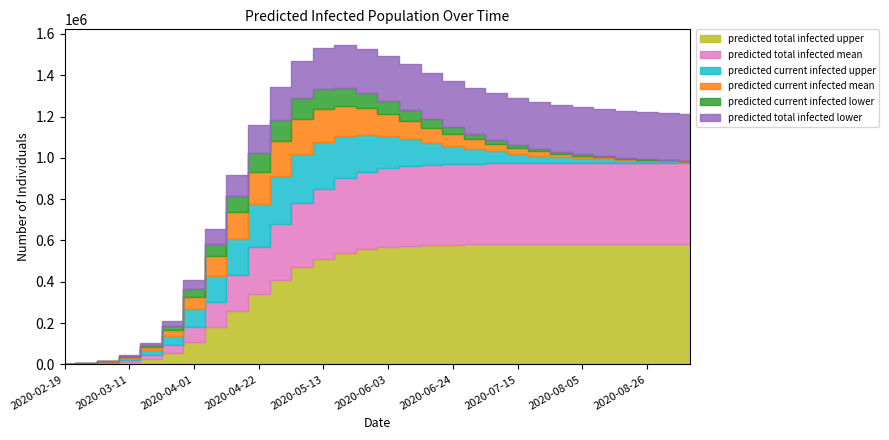

What is the greatest value displayed?

583398